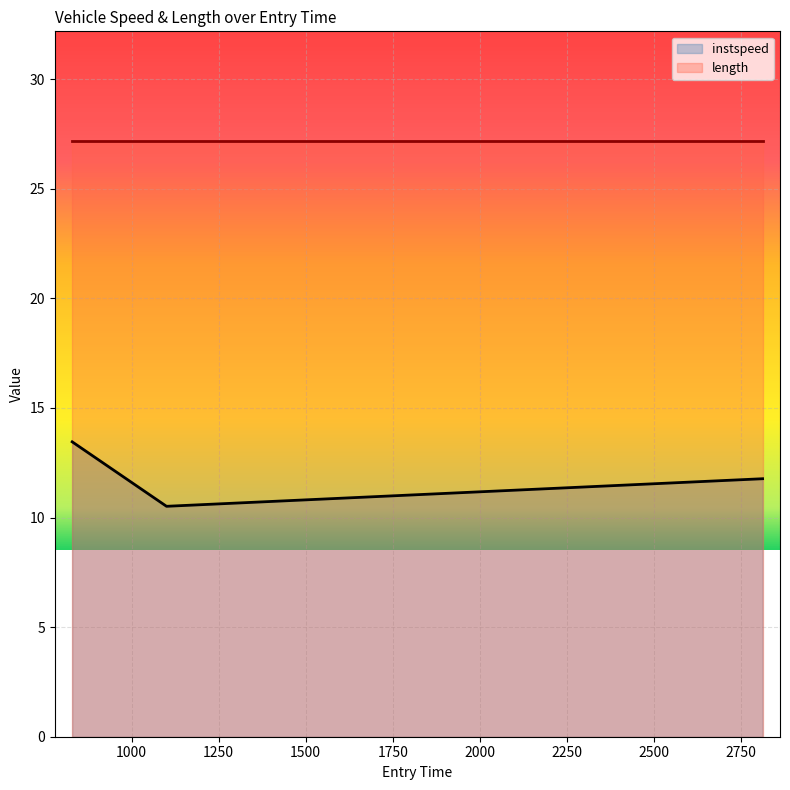

What is the difference between the values at 2812.0468821833542 and 829.2335628528296?

1.7